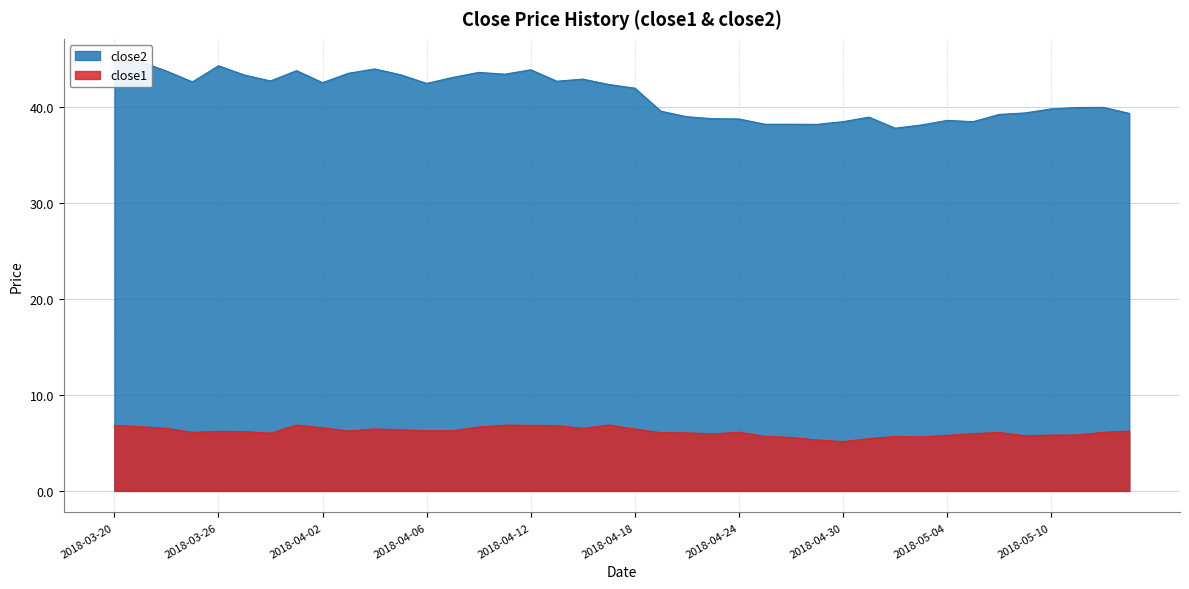

Is the value of close2 at 2018-03-28 greater than the value of close1 at 2018-05-09?

Yes